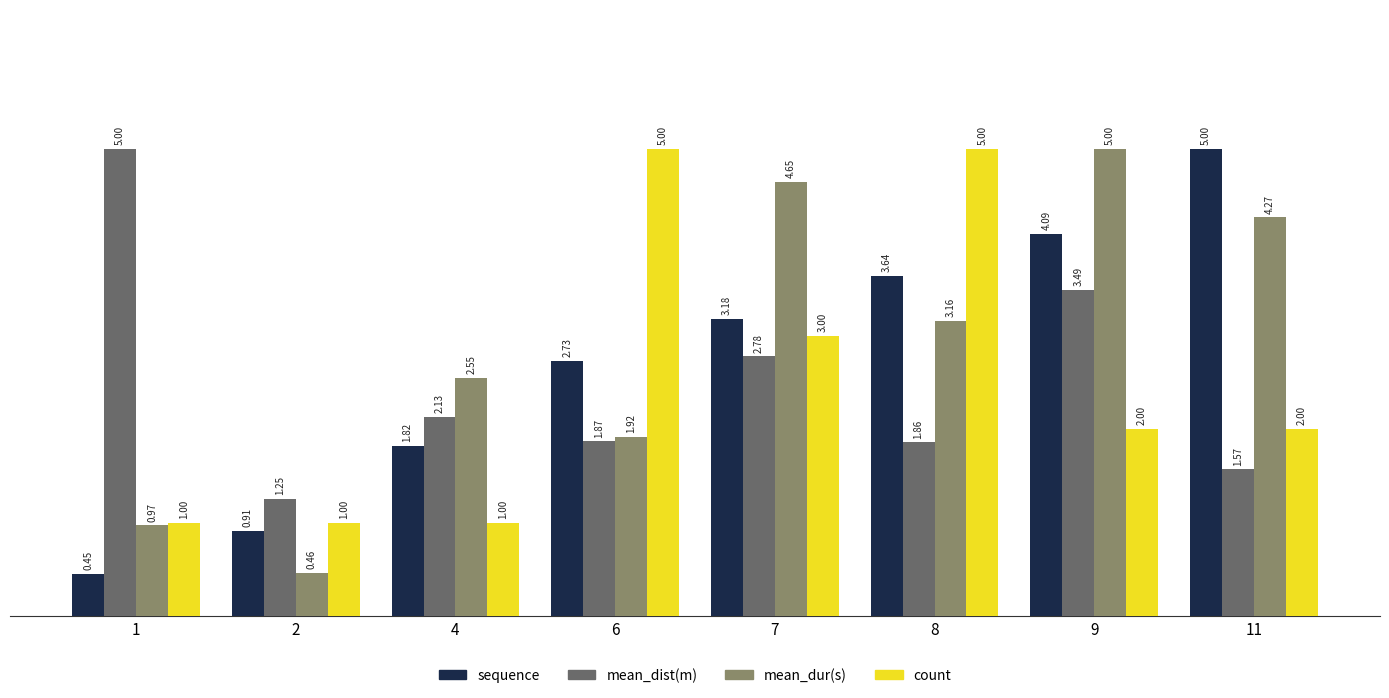

At 8, list the series in order from smallest to largest.

mean_dist(m), mean_dur(s), sequence, count